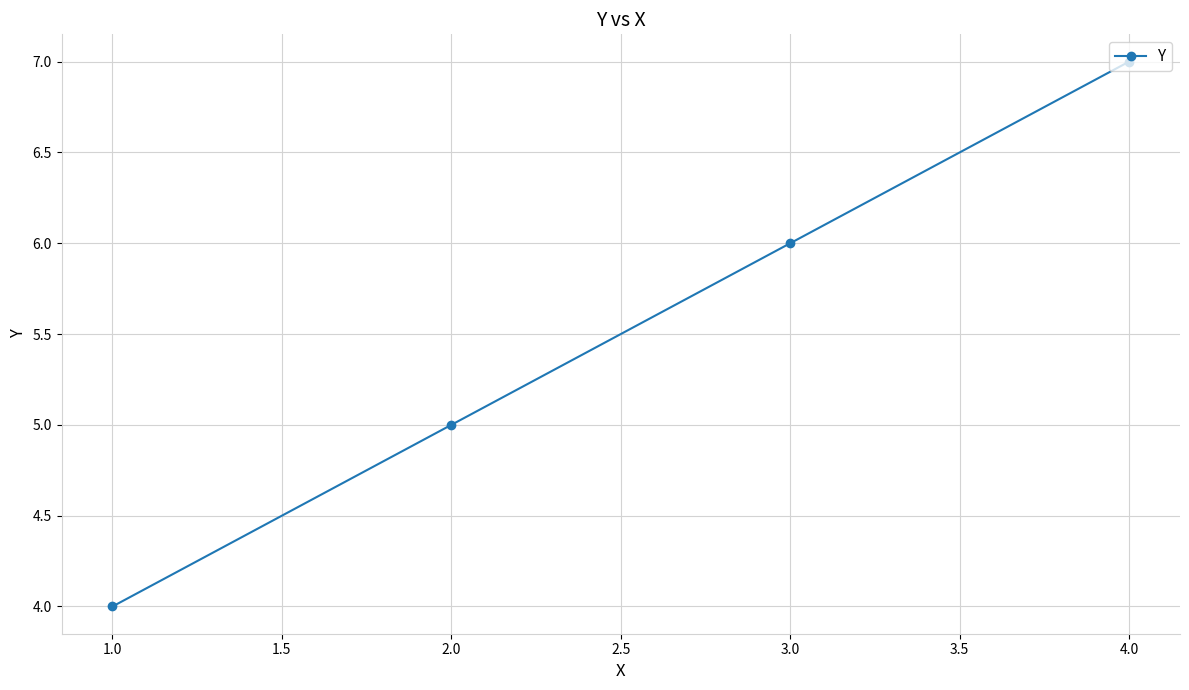

Does the chart display data point markers on the line(s)?

Yes